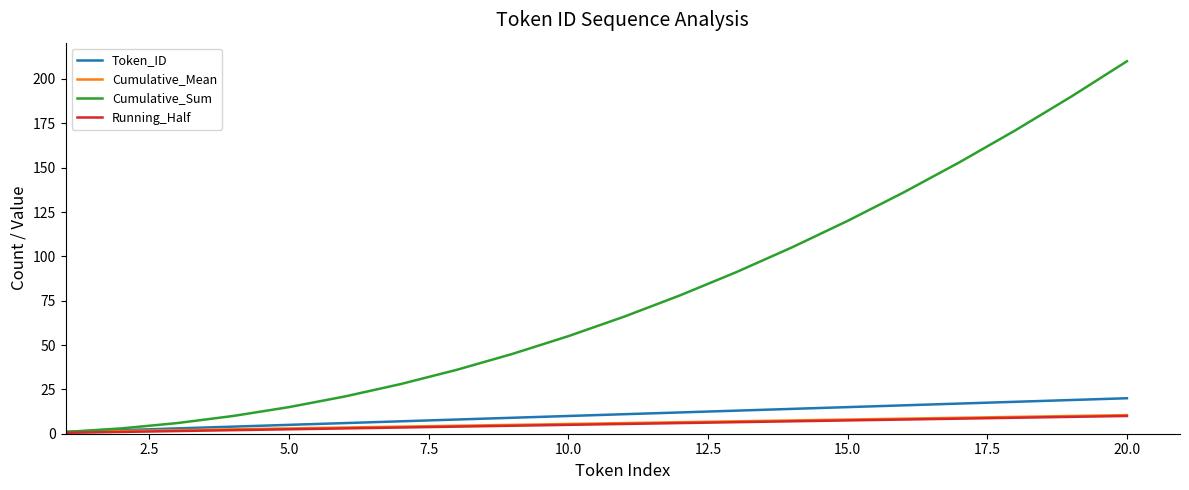

What is the minimum value for Cumulative_Sum?

1.0